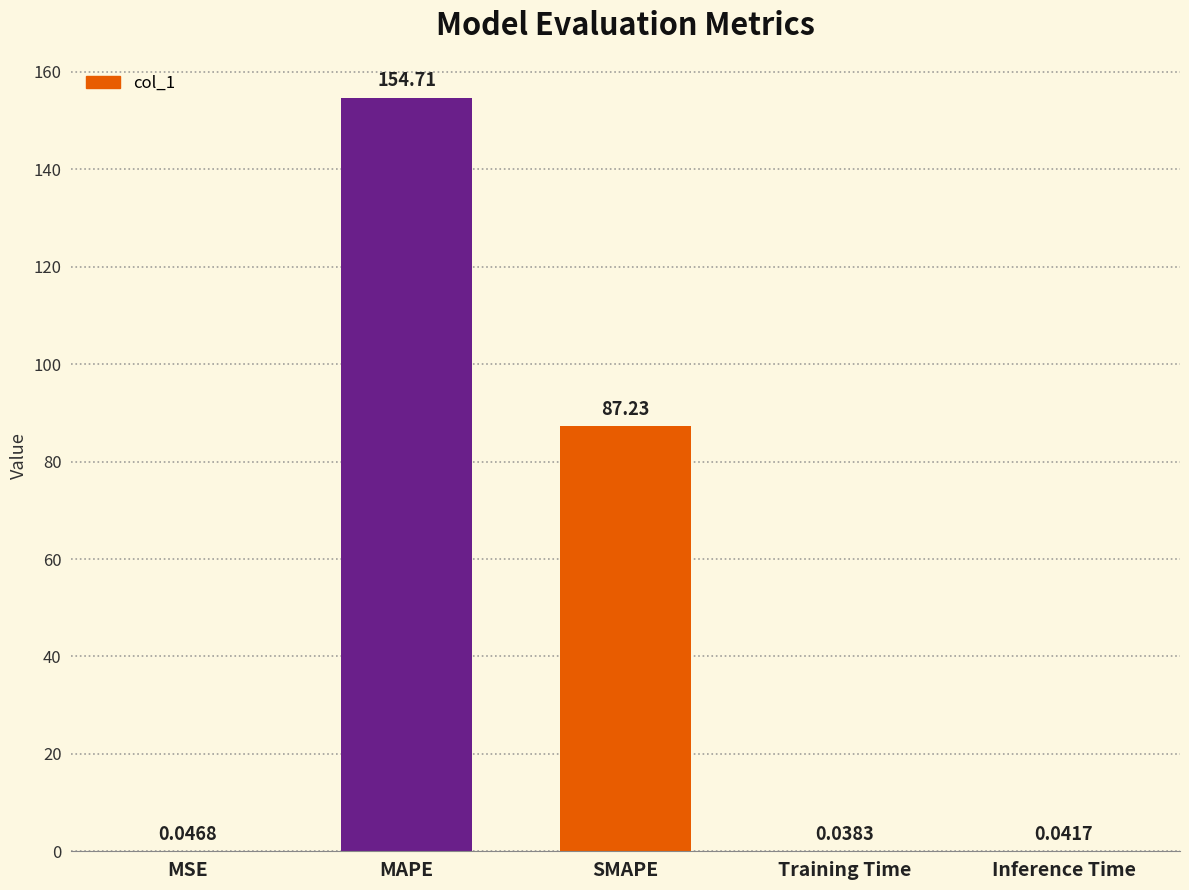

At which label is the value closest to 77?

SMAPE